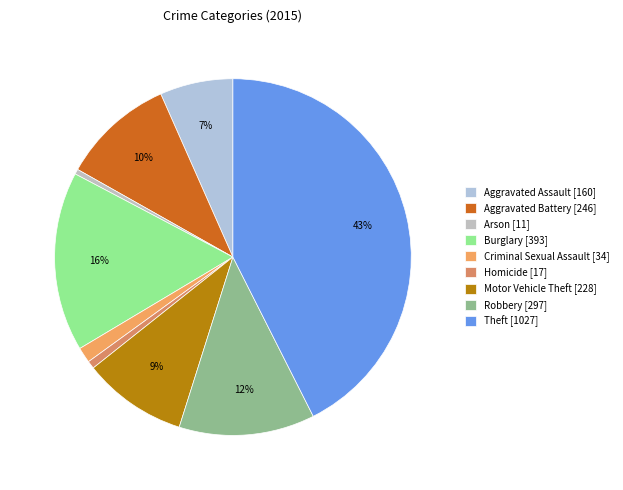

Rank the categories by value from highest to lowest.

Theft, Burglary, Robbery, Aggravated Battery, Motor Vehicle Theft, Aggravated Assault, Criminal Sexual Assault, Homicide, Arson